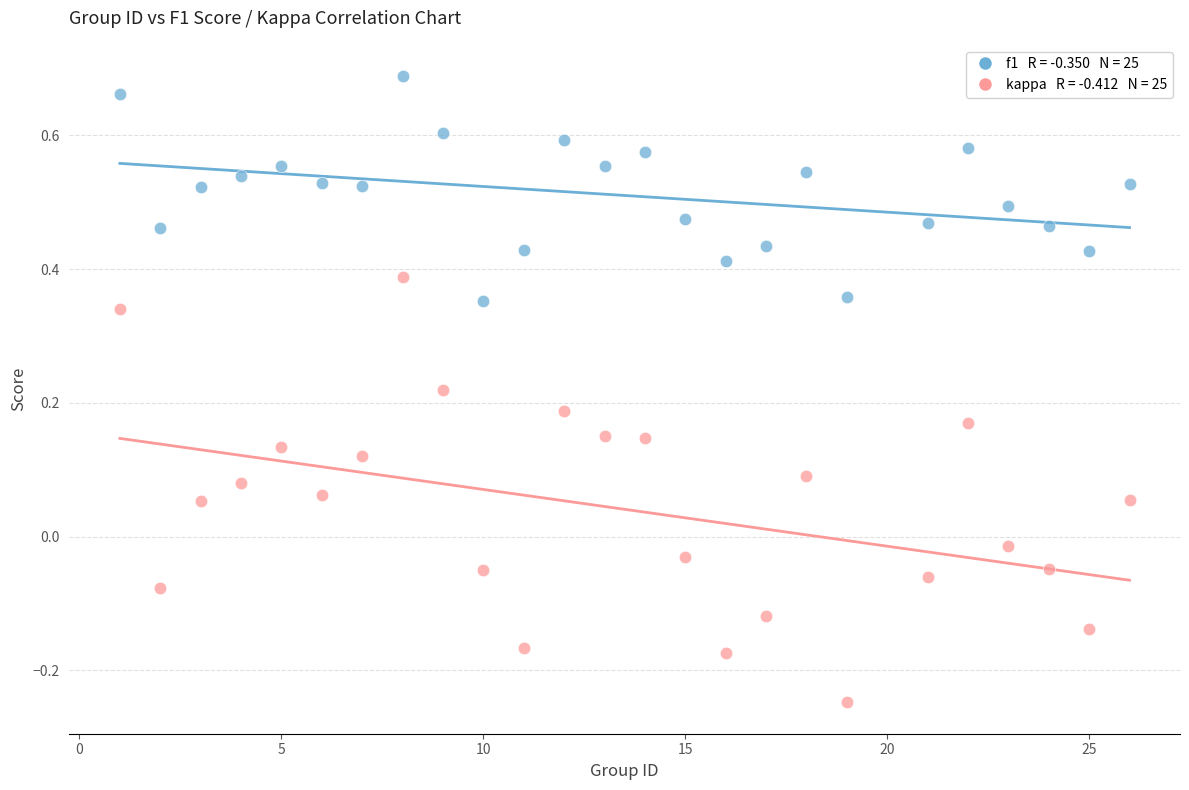

Across all data points, what is the range of Y values (max minus min)?

0.9